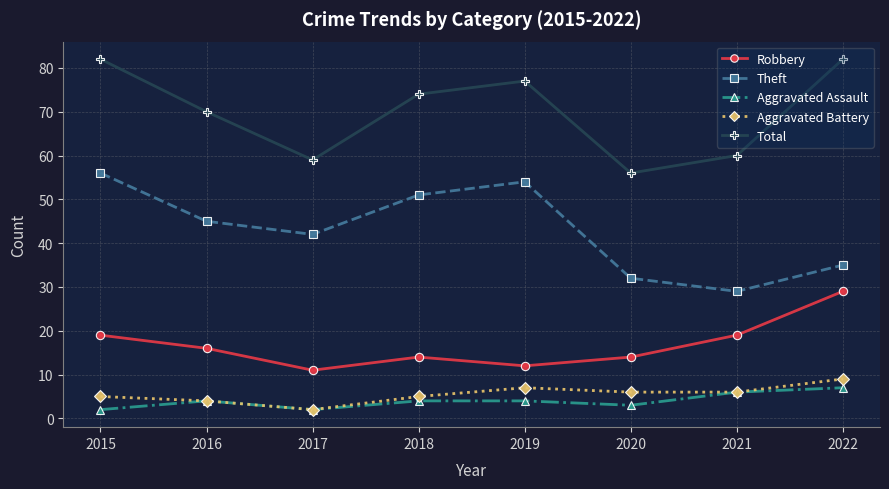

Reading right to left, extract all data points from this chart.

Robbery: 2022=29	2021=19	2020=14	2019=12	2018=14	2017=11	2016=16	2015=19
Theft: 2022=35	2021=29	2020=32	2019=54	2018=51	2017=42	2016=45	2015=56
Aggravated Assault: 2022=7	2021=6	2020=3	2019=4	2018=4	2017=2	2016=4	2015=2
Aggravated Battery: 2022=9	2021=6	2020=6	2019=7	2018=5	2017=2	2016=4	2015=5
Total: 2022=82	2021=60	2020=56	2019=77	2018=74	2017=59	2016=70	2015=82